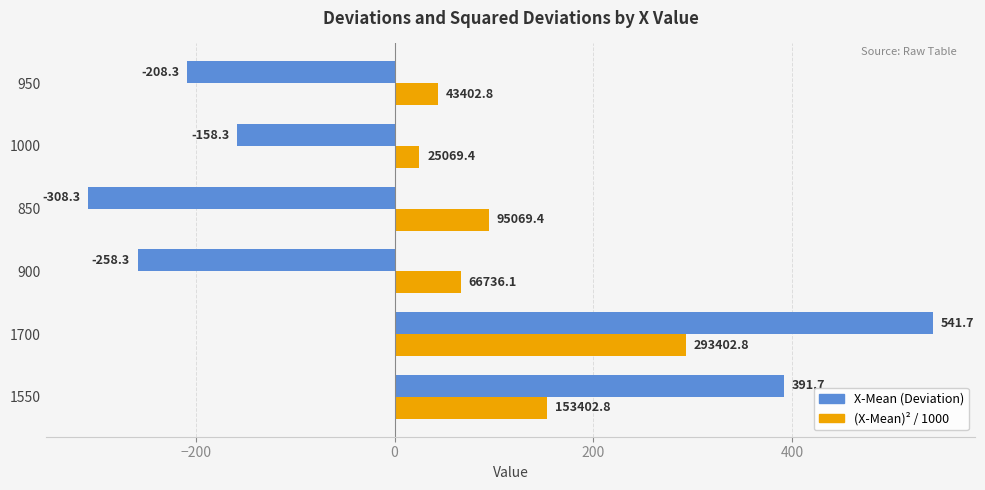

What is the difference between the (X-Mean)² / 1000 values at 1000 and 850?

70.0